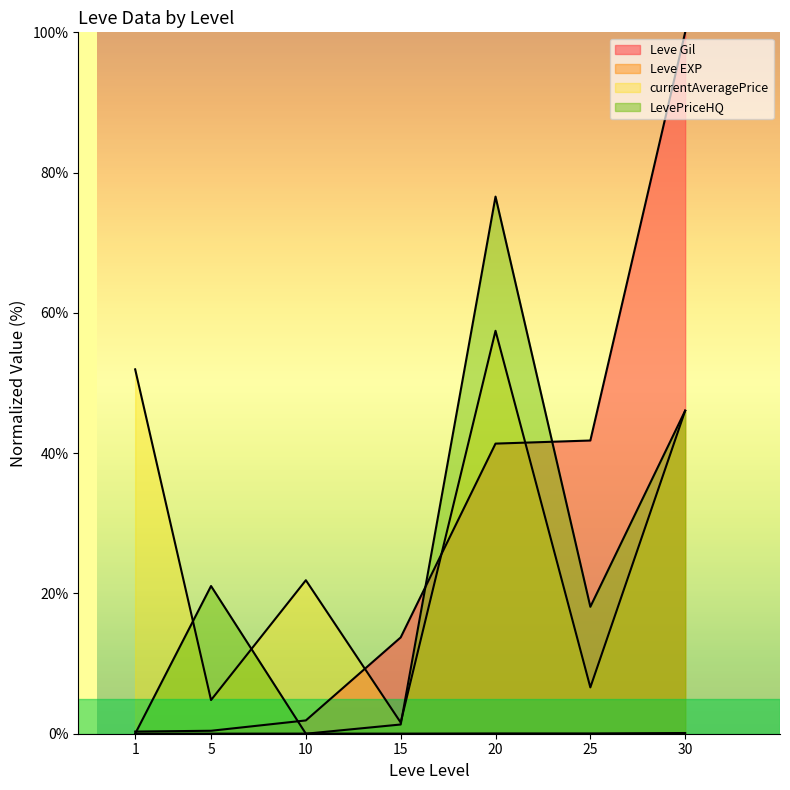

Read the LevePriceHQ value at 5.

21.1